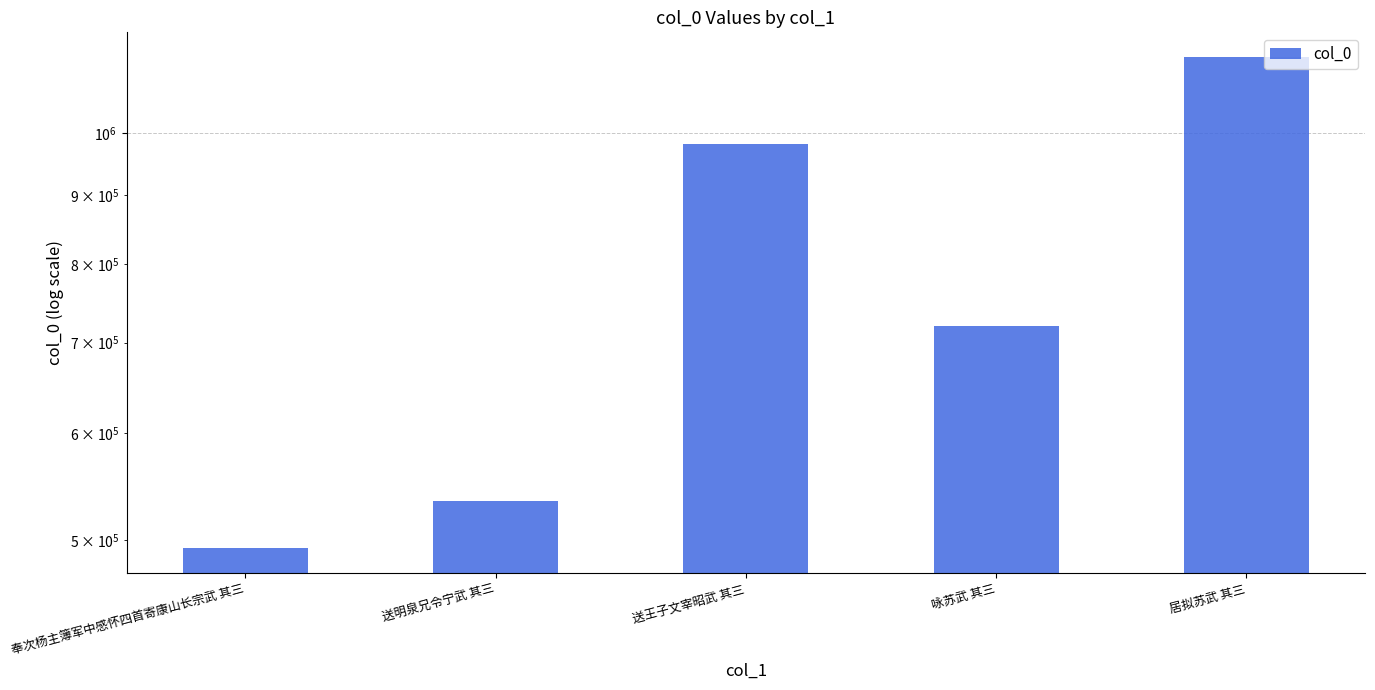

Reading right to left, what are all the values shown in this chart?

1138531	719502	982268	534693	493131